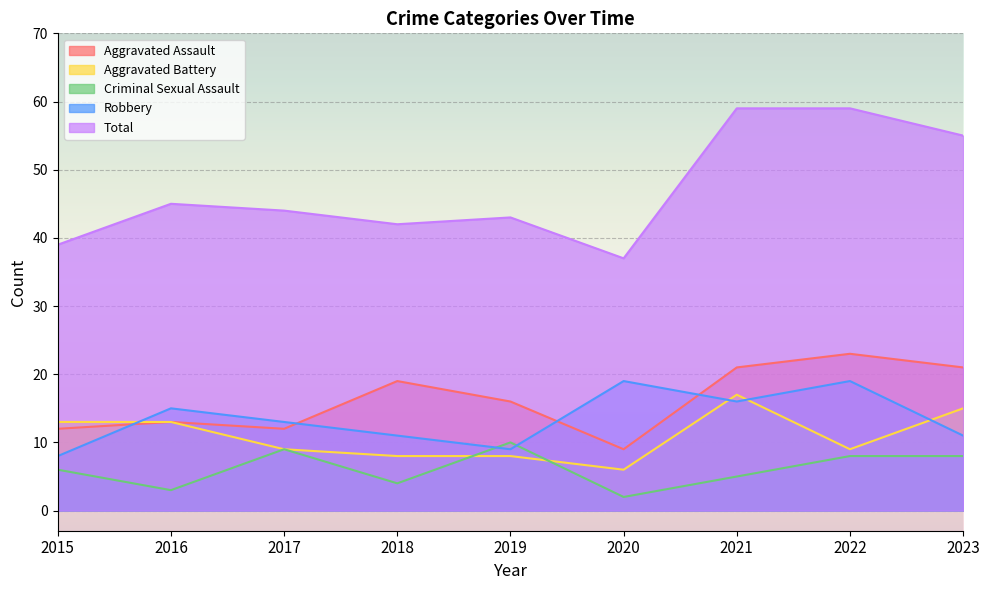

Reading right to left, list all the values displayed in this chart.

Aggravated Assault: 2023=21	2022=23	2021=21	2020=9	2019=16	2018=19	2017=12	2016=13	2015=12
Aggravated Battery: 2023=15	2022=9	2021=17	2020=6	2019=8	2018=8	2017=9	2016=13	2015=13
Criminal Sexual Assault: 2023=8	2022=8	2021=5	2020=2	2019=10	2018=4	2017=9	2016=3	2015=6
Robbery: 2023=11	2022=19	2021=16	2020=19	2019=9	2018=11	2017=13	2016=15	2015=8
Total: 2023=55	2022=59	2021=59	2020=37	2019=43	2018=42	2017=44	2016=45	2015=39